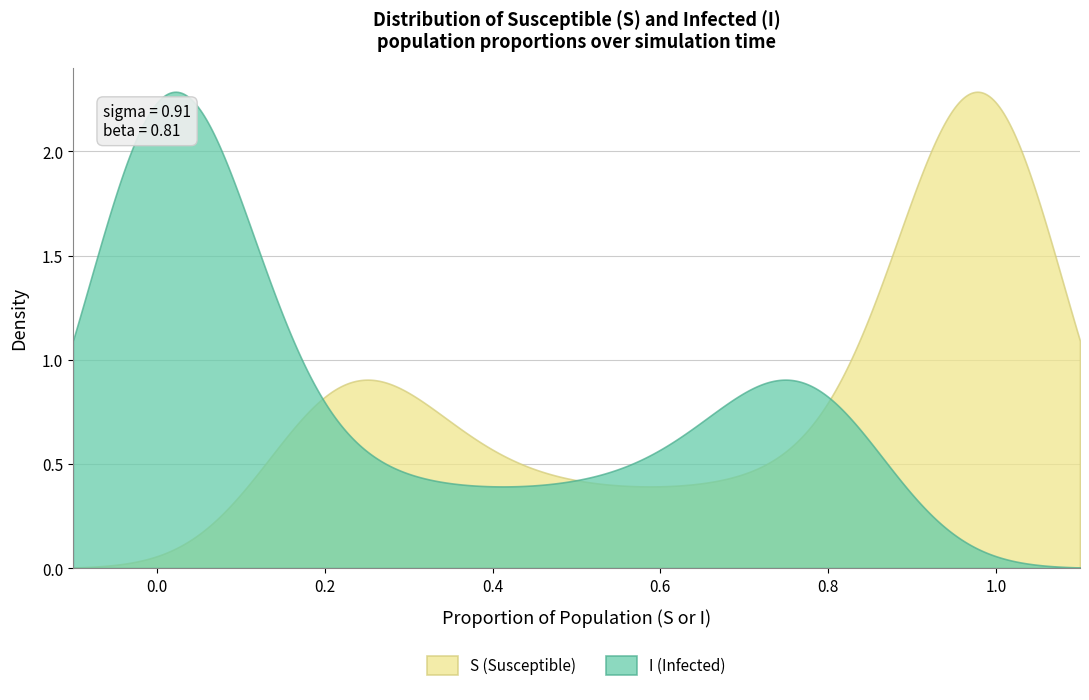

Does the chart have visible grid lines?

Yes